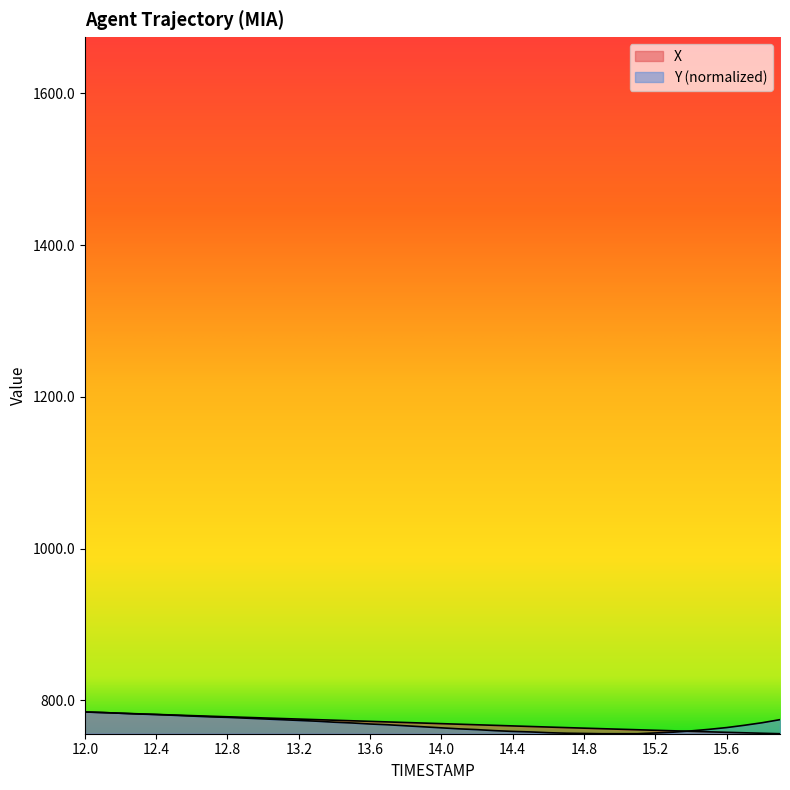

True or false: X has a value of 776.1 at 13.1.

True